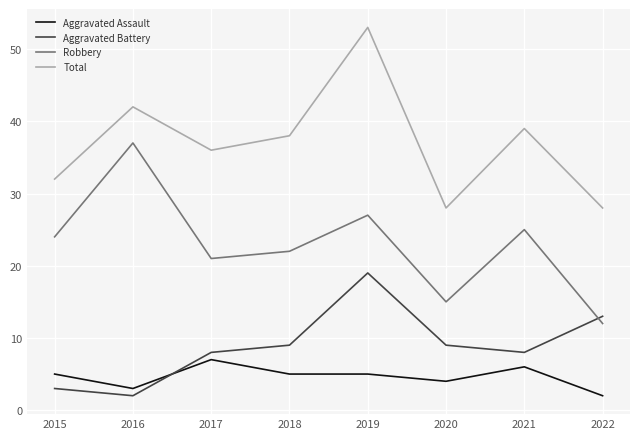

What are all the series names shown in the legend?

Aggravated Assault, Aggravated Battery, Robbery, Total